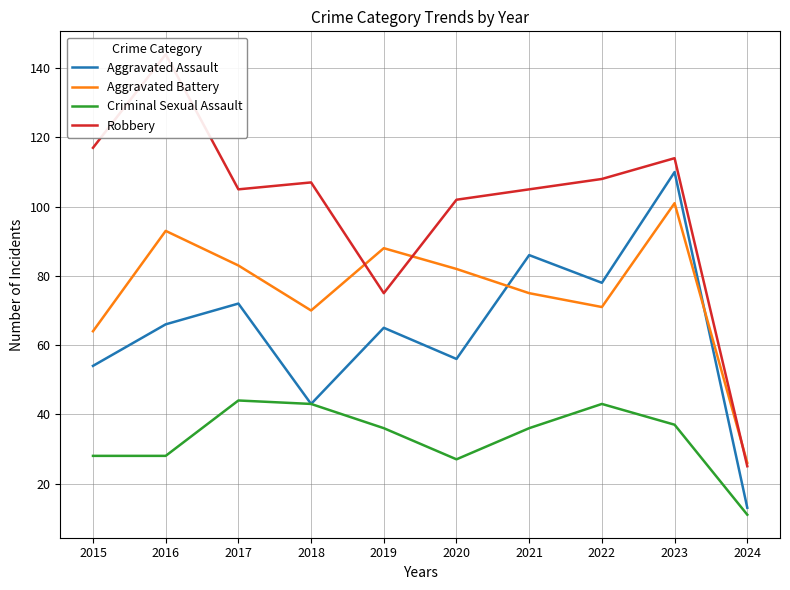

What is the value of the Aggravated Assault point at the 3rd from the left?

72